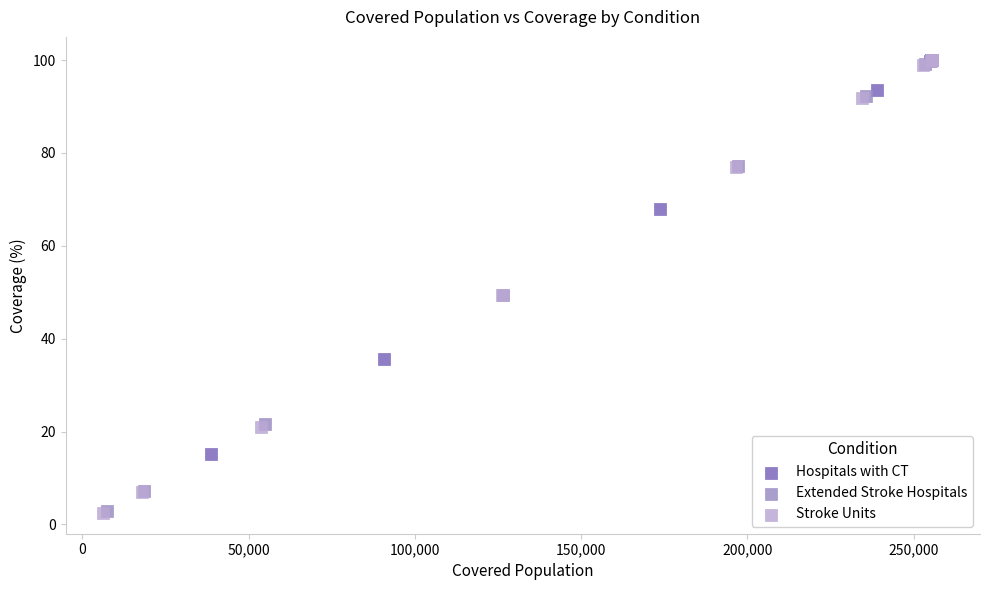

Which series has the largest Y range (max minus min)?

Stroke Units